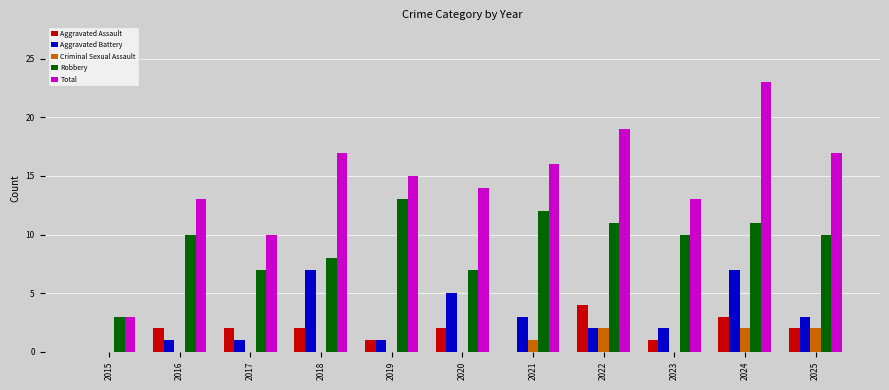

The Aggravated Battery series shows 1 at 2017. True or false?

True